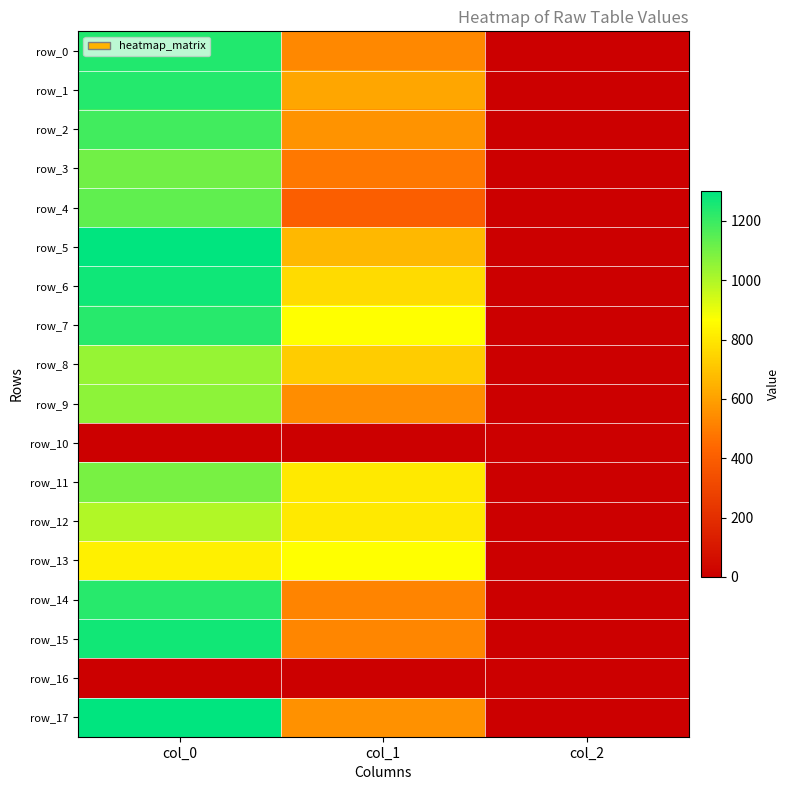

What is the difference between the maximum and second lowest values in the row_8 series?

317.7